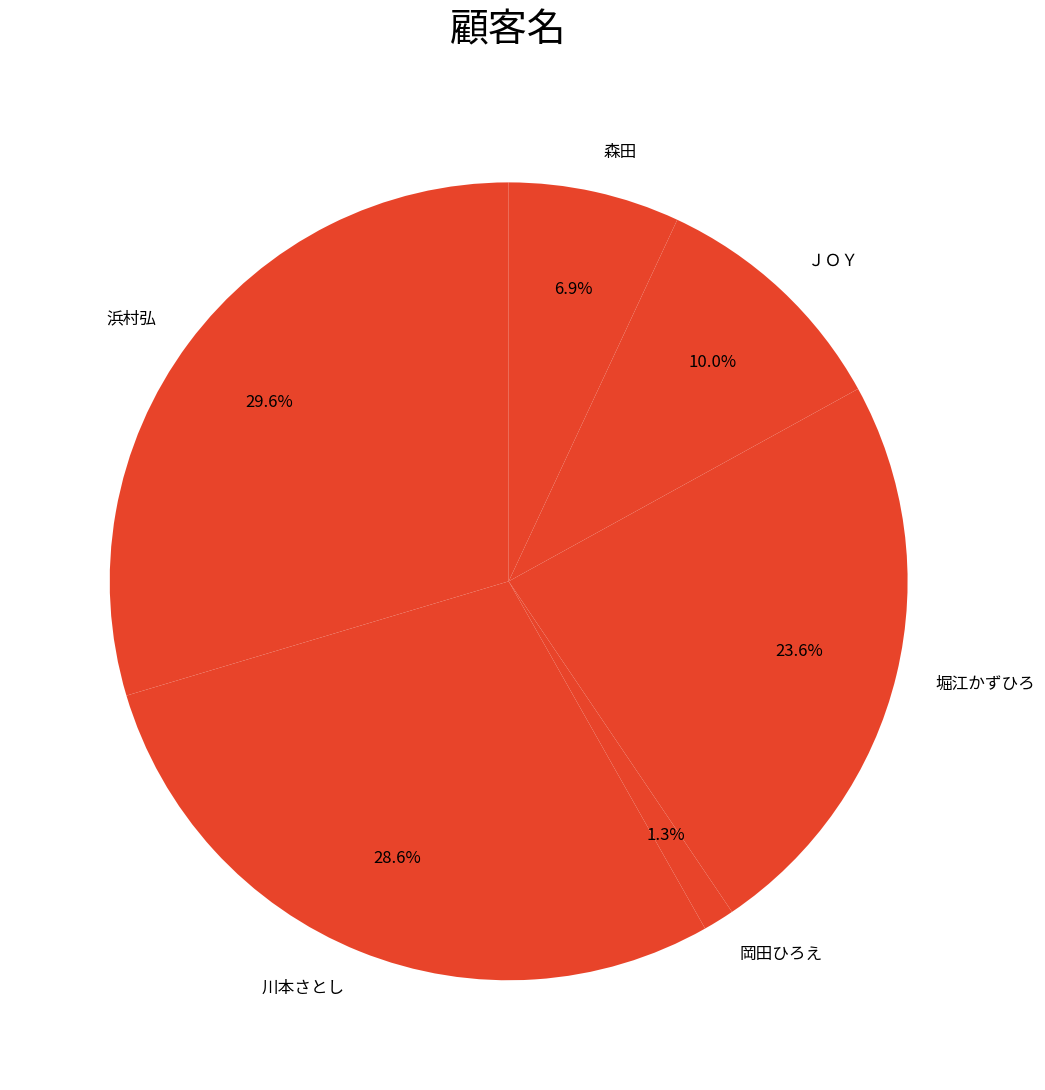

What percentage is the 浜村弘 slice, to the nearest percent?

30%